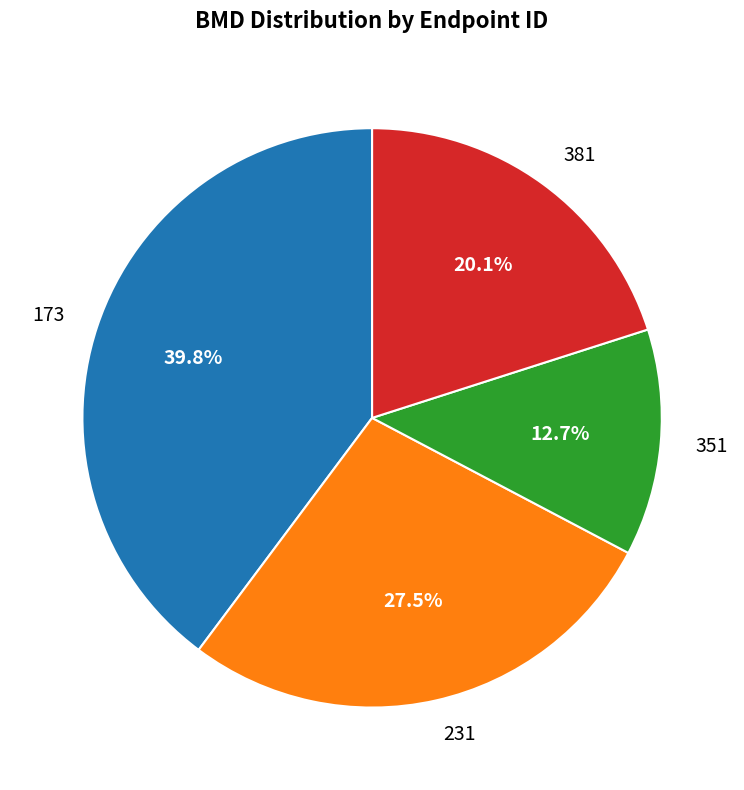

Is 173 the majority of the pie?

No